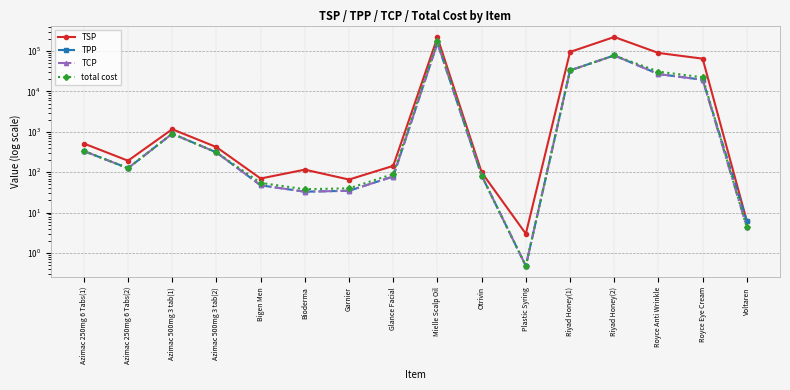

What value does the TSP series have at Voltaren?

6.1